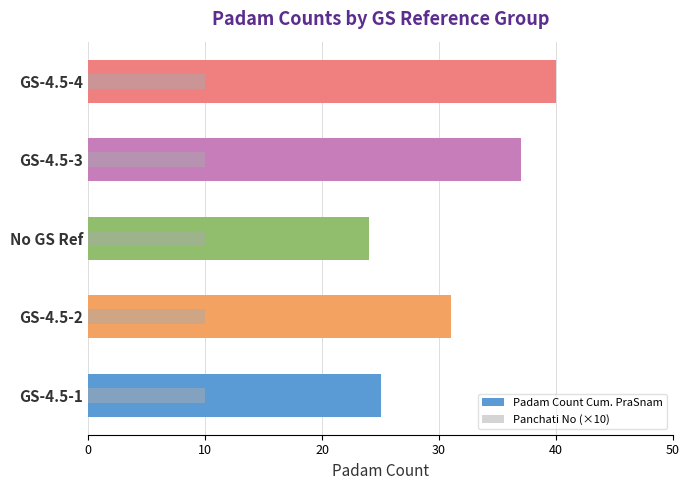

What is the difference between the highest and lowest values at 30?

36.8